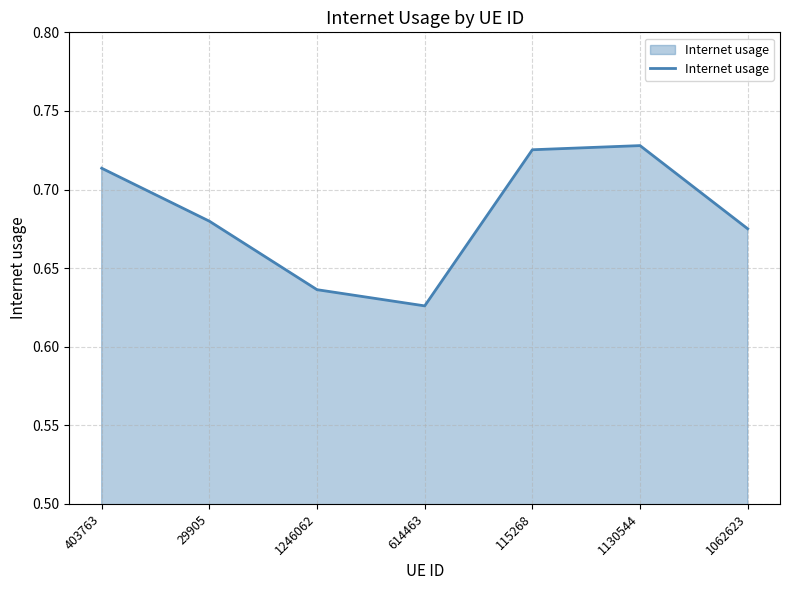

What is the sum of all values?

4.8